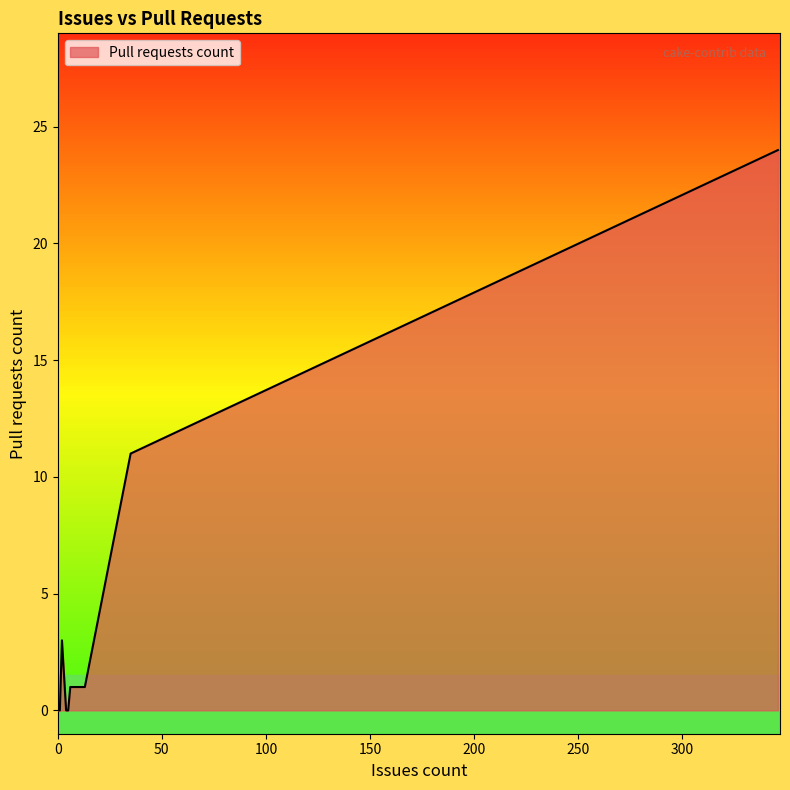

What is the sum of all values?

40